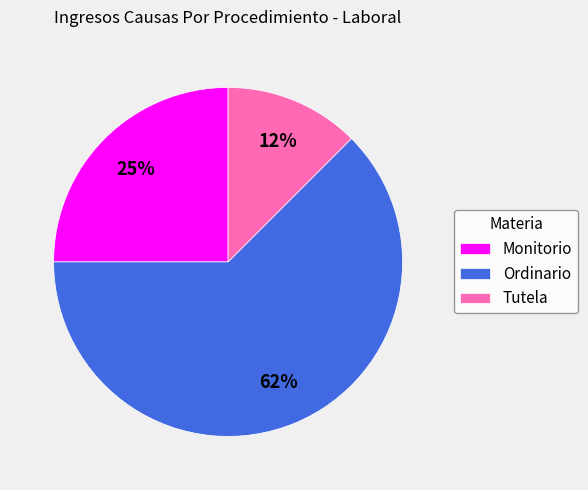

Between Tutela and Monitorio, which is larger?

Monitorio